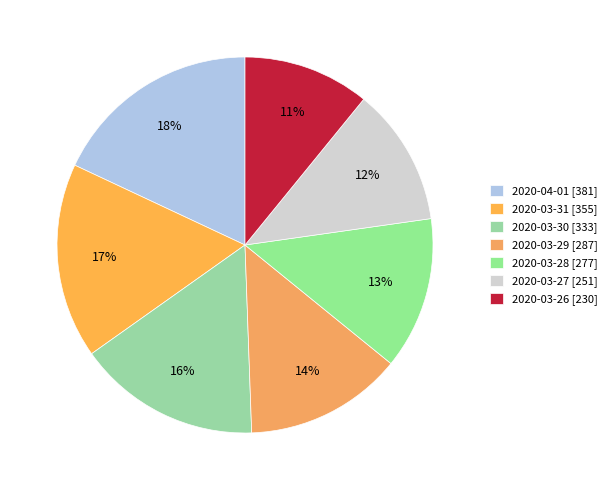

What is the smallest slice in the pie chart?

2020-03-26